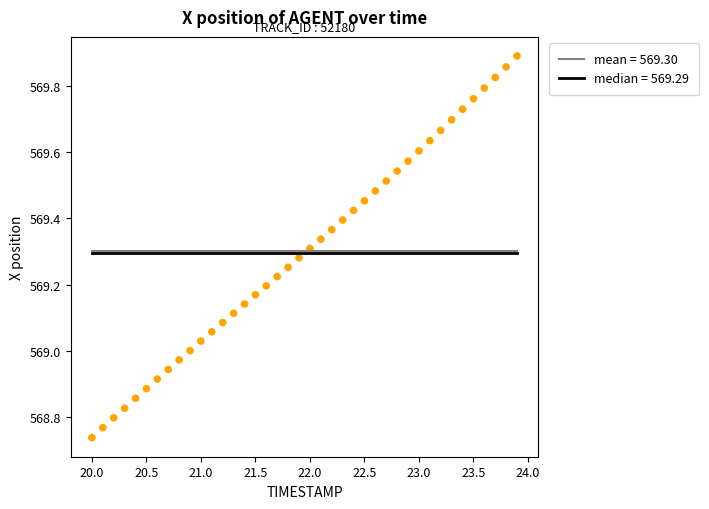

What is the range of Y values (max minus min)?

1.2